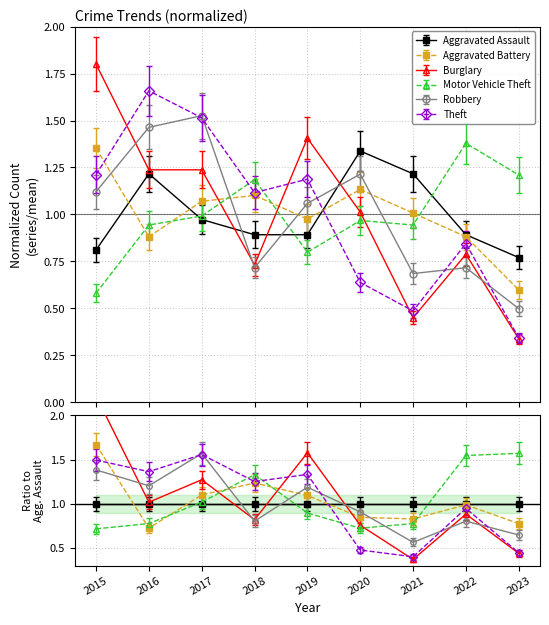

How many interior local peaks does the Aggravated Assault series have?

2